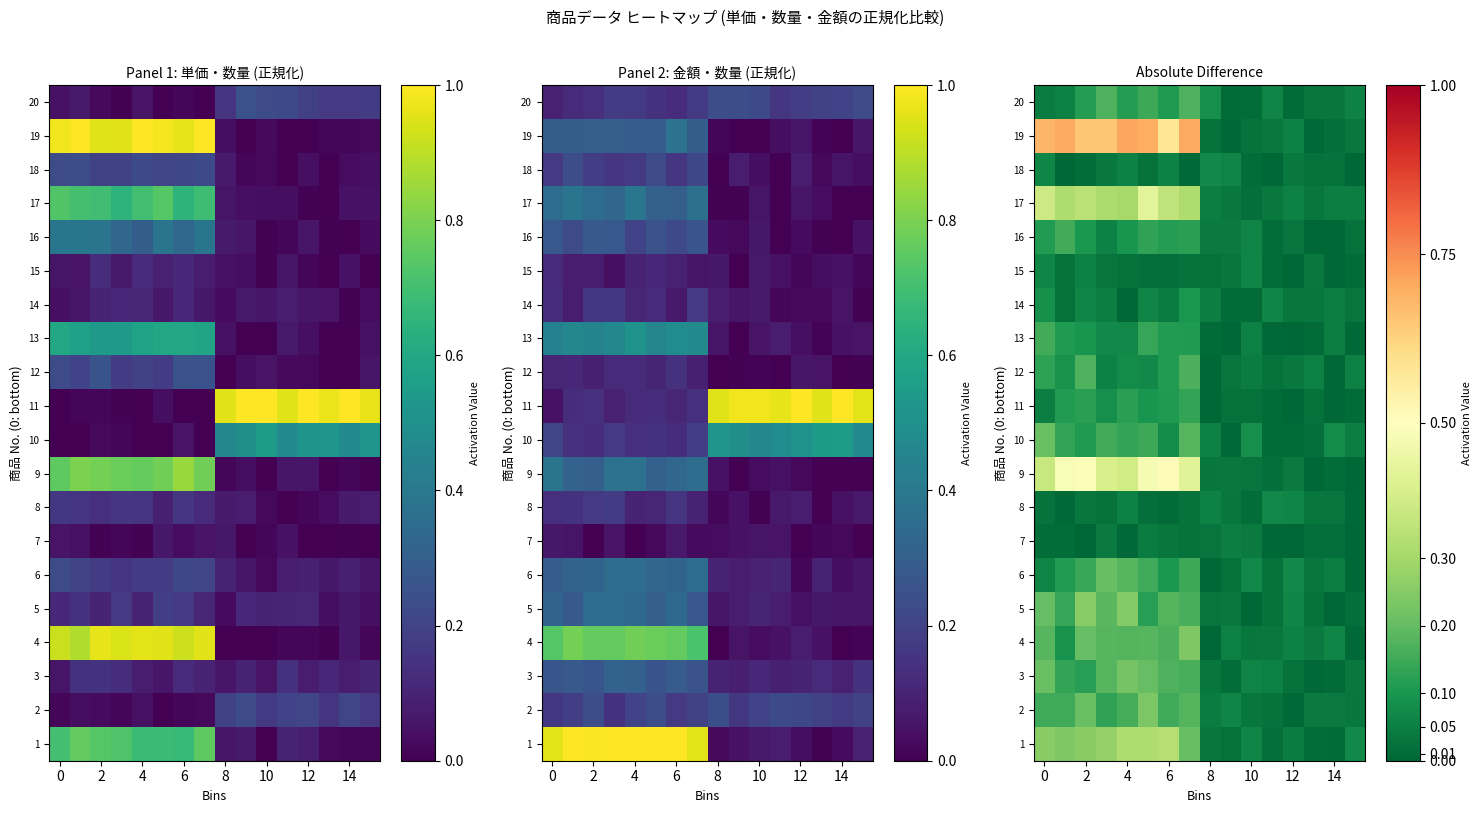

What is the difference between the 20 values at 14 and 2?

0.1